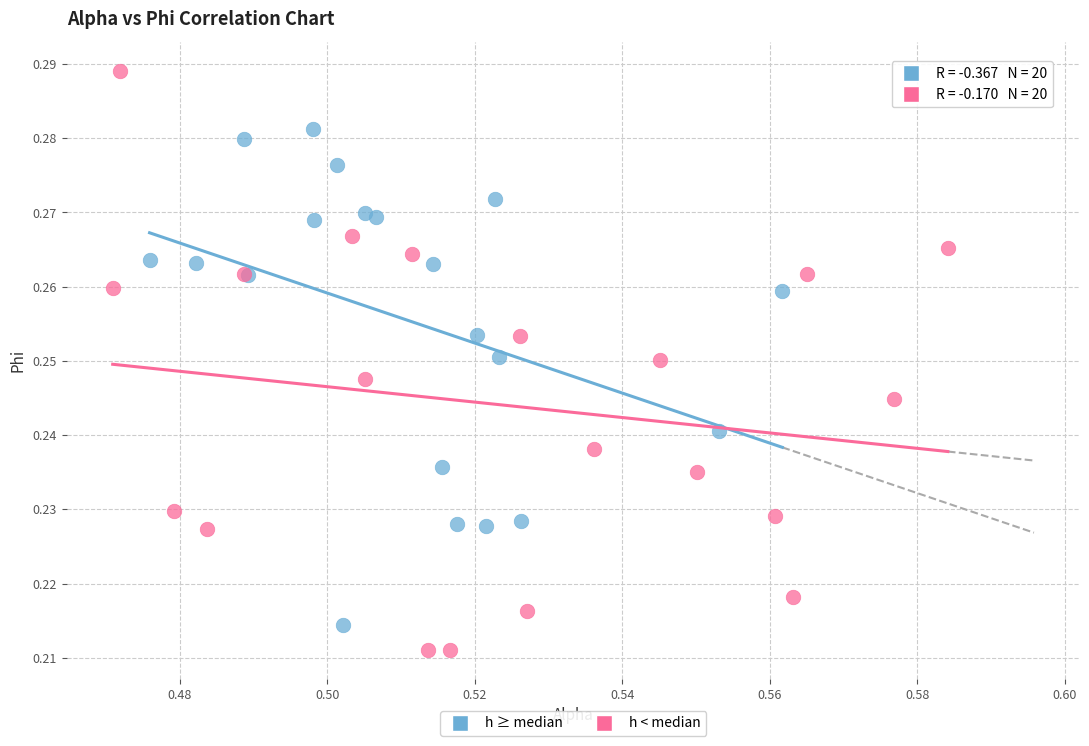

Which series has the largest Y range (max minus min)?

h < median